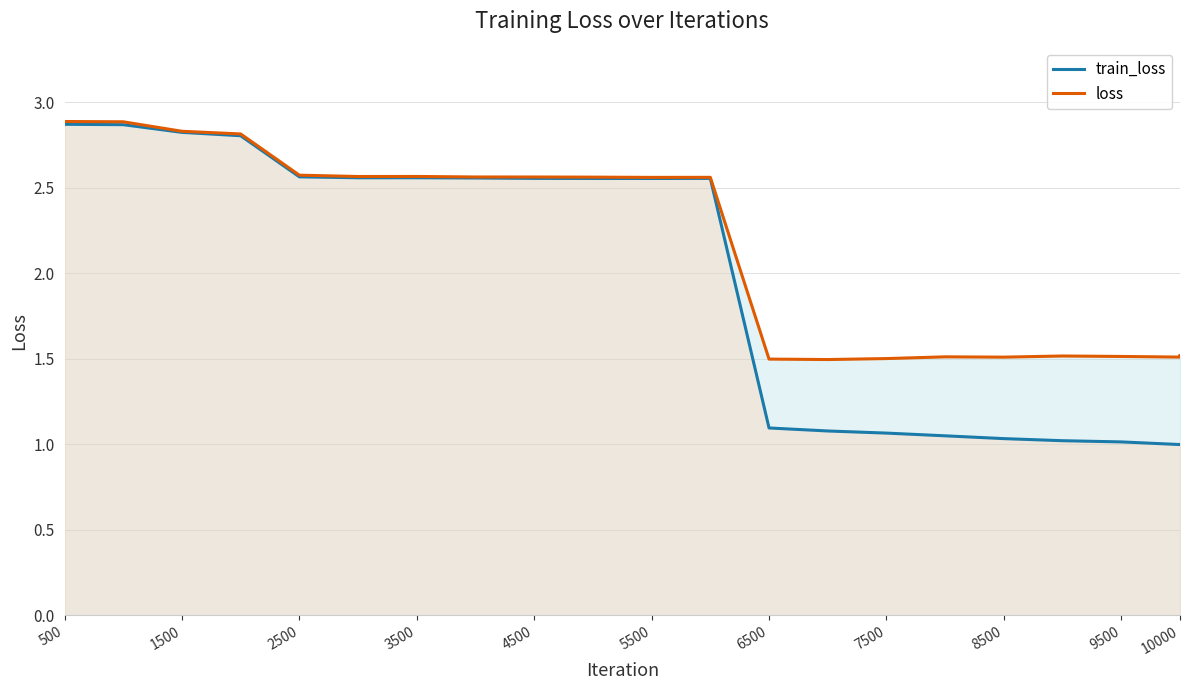

Between 500 and 10000, which series saw the biggest shift?

train_loss